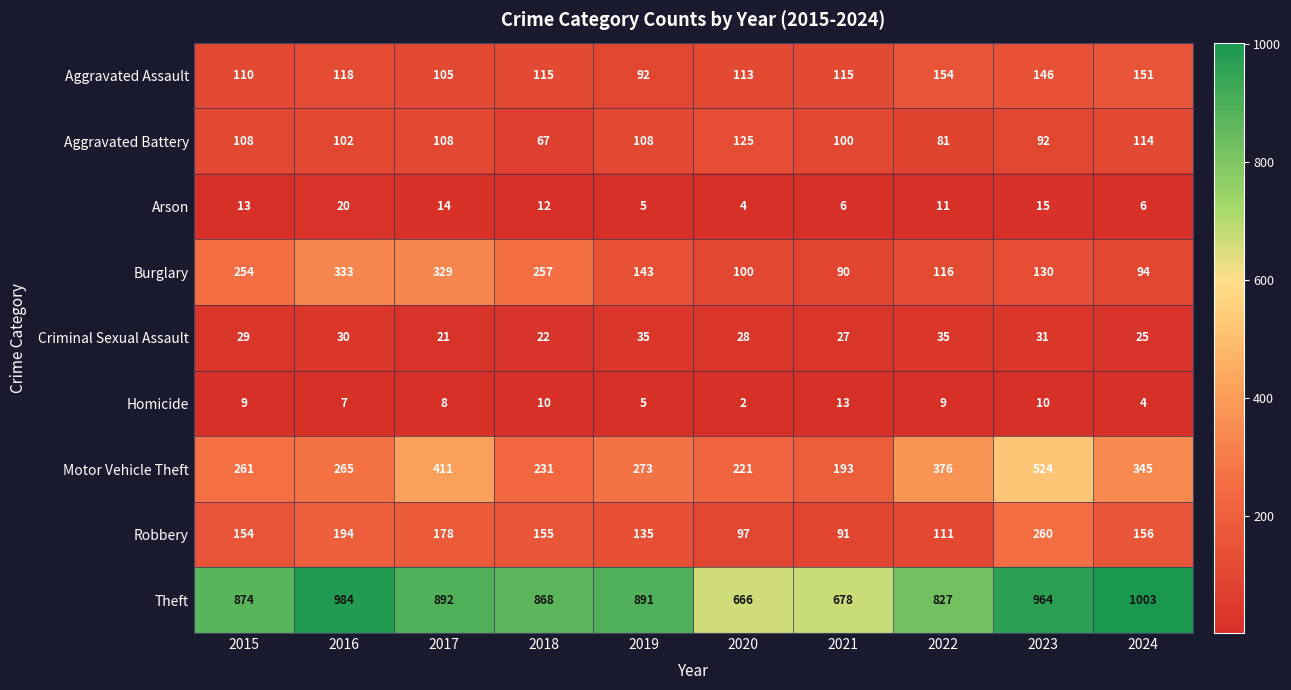

Which series has the largest total across all categories?

Theft